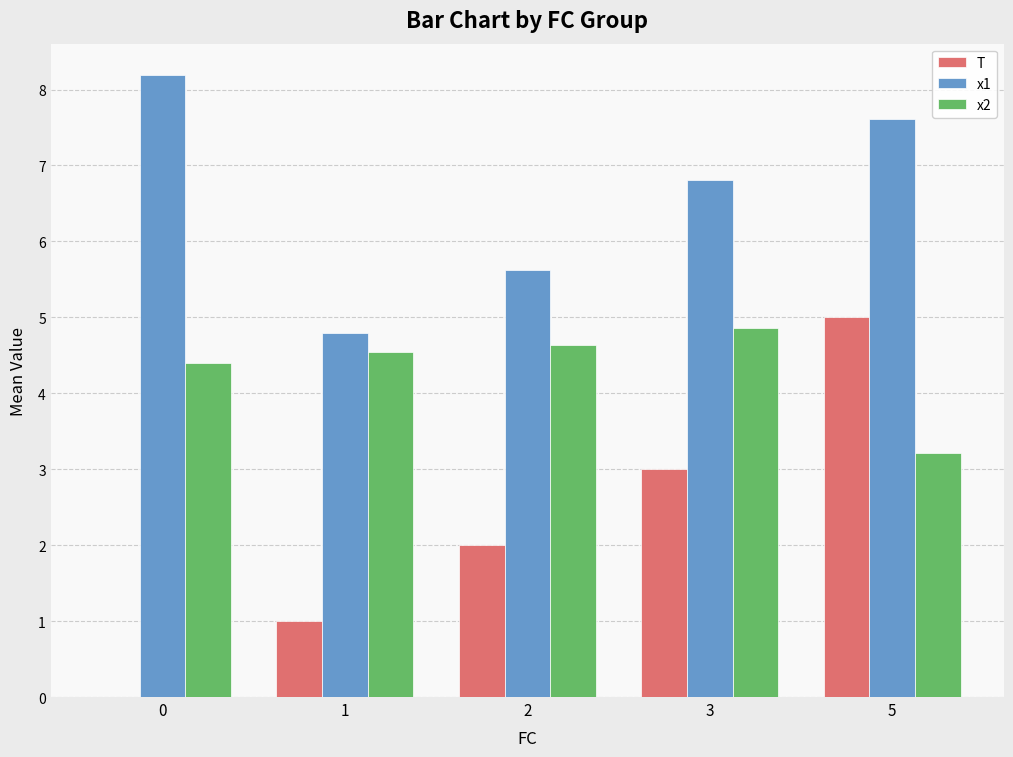

Between 1 and 3, which series saw the biggest shift?

x1